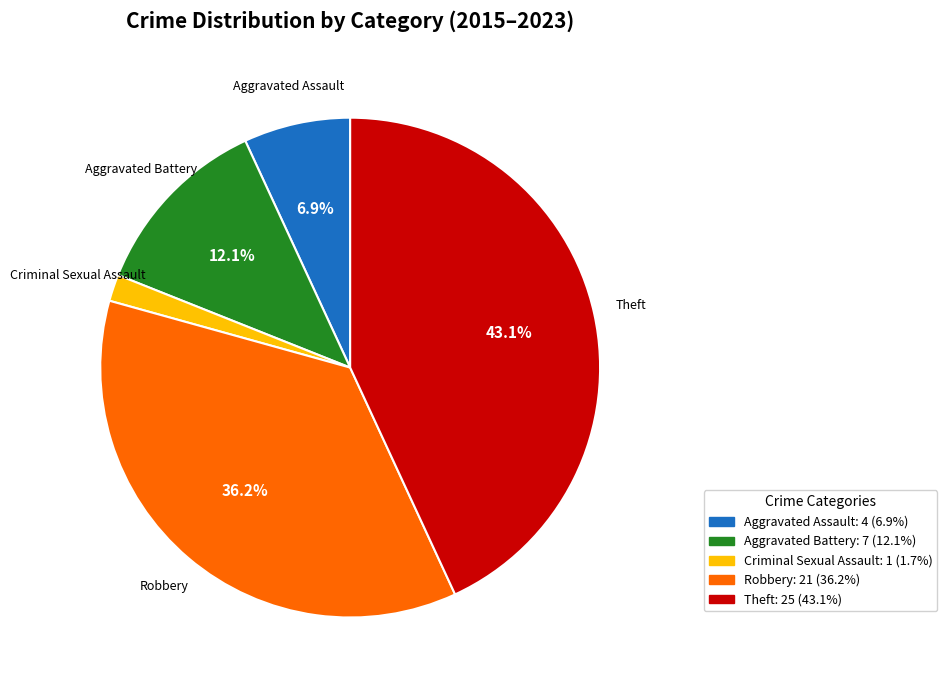

To the nearest percent, what is the average slice percentage?

20%